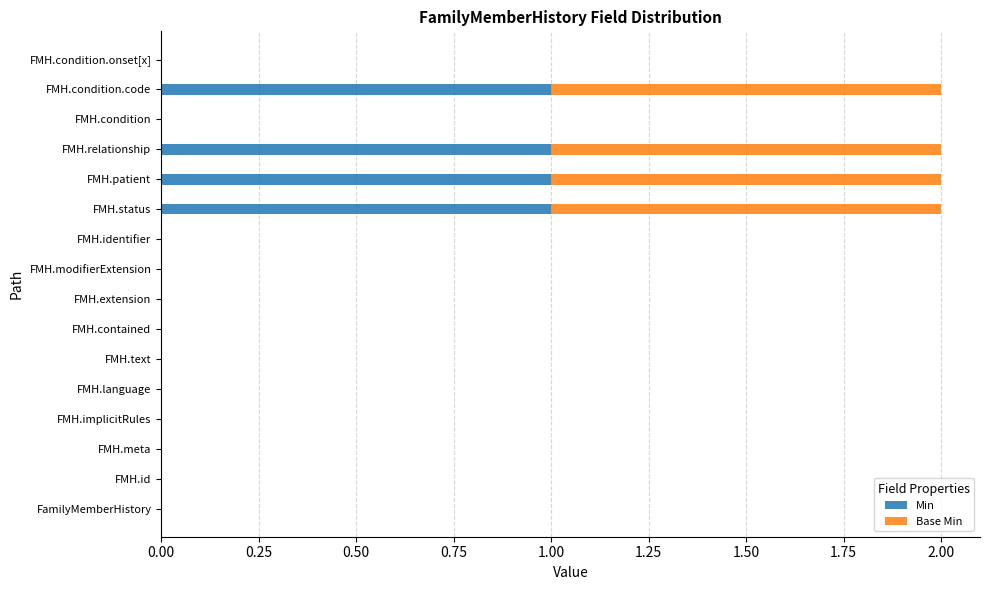

What is the sum of all Min values?

4